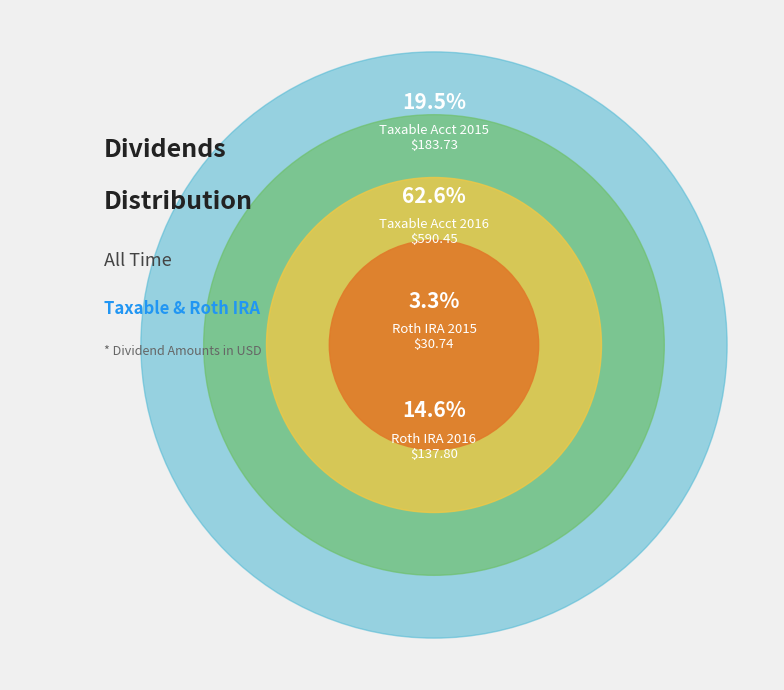

The Taxable Account 2016 slice represents 51% of the pie. True or false?

False